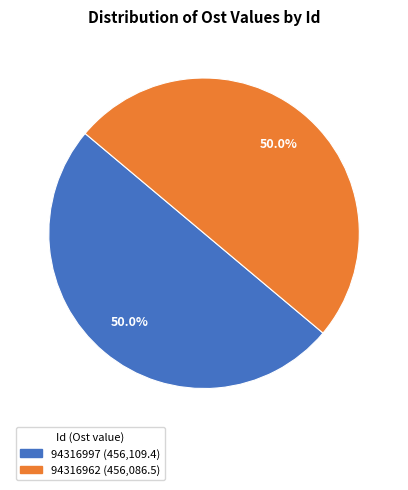

Combined, do 94316962 and 94316997 account for over 50%?

Yes